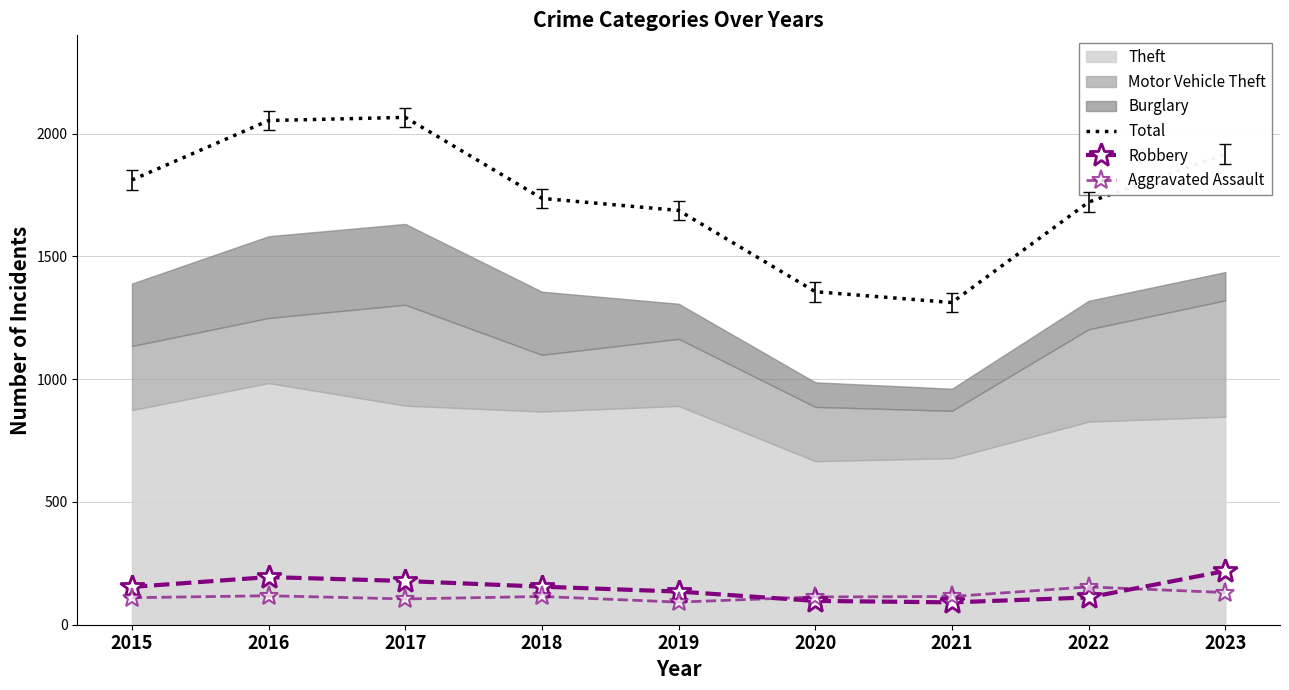

How many values in the Robbery series are below 154?

4